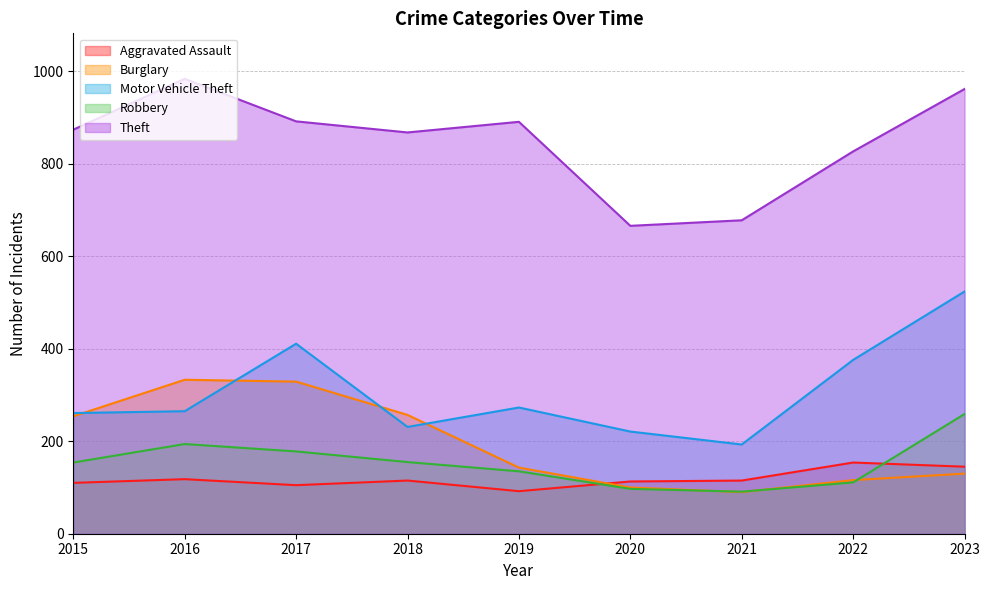

At which label does Aggravated Assault first exceed 115?

2016